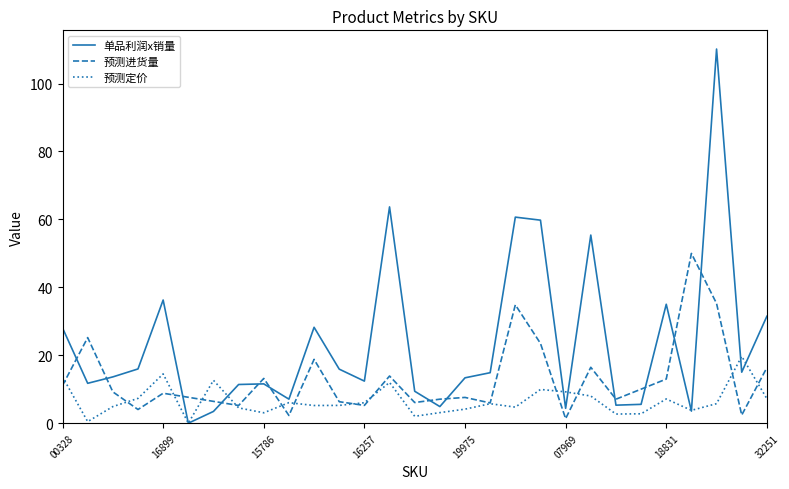

Rank the series by their average value, from lowest to highest.

预测定价, 预测进货量, 单品利润x销量